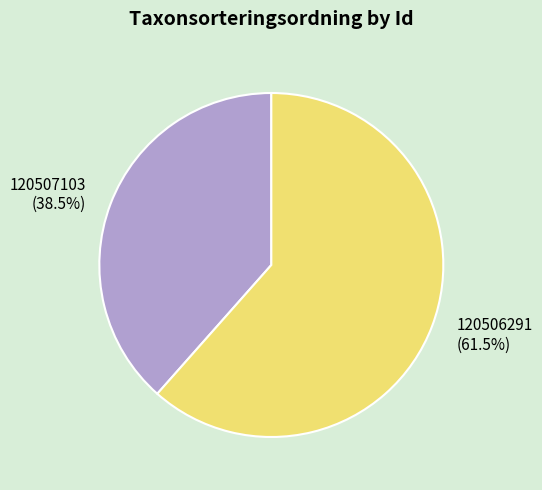

Rank the categories by value from highest to lowest.

120506291, 120507103